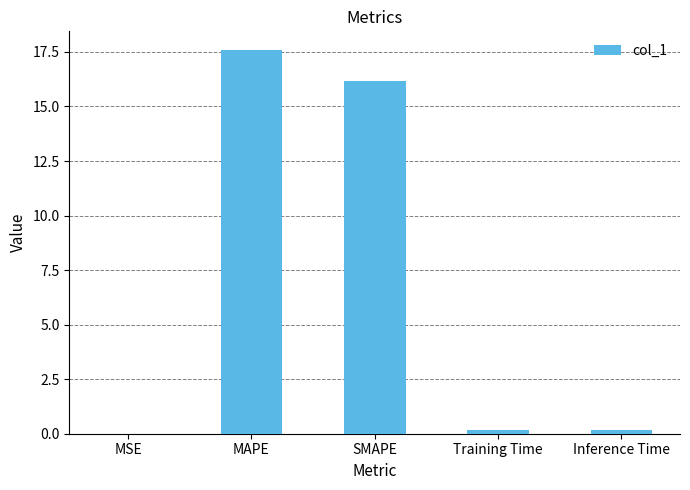

Is it true that the value at SMAPE is 16.1?

True